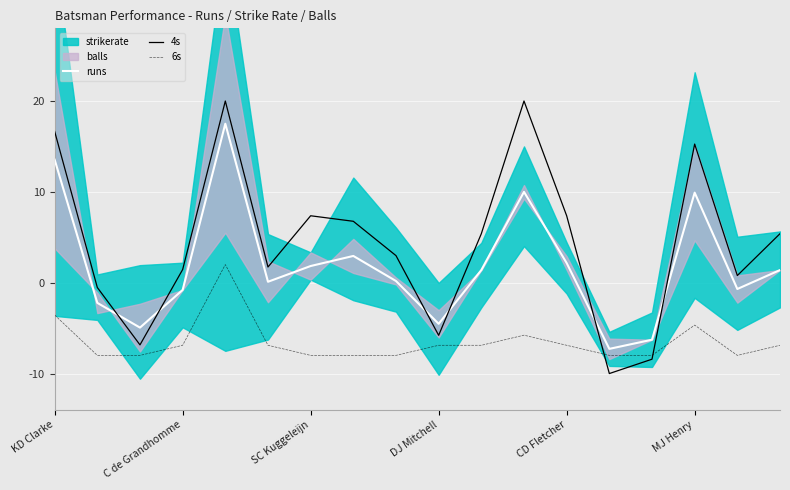

How many interior local peaks does the 6s series have?

3